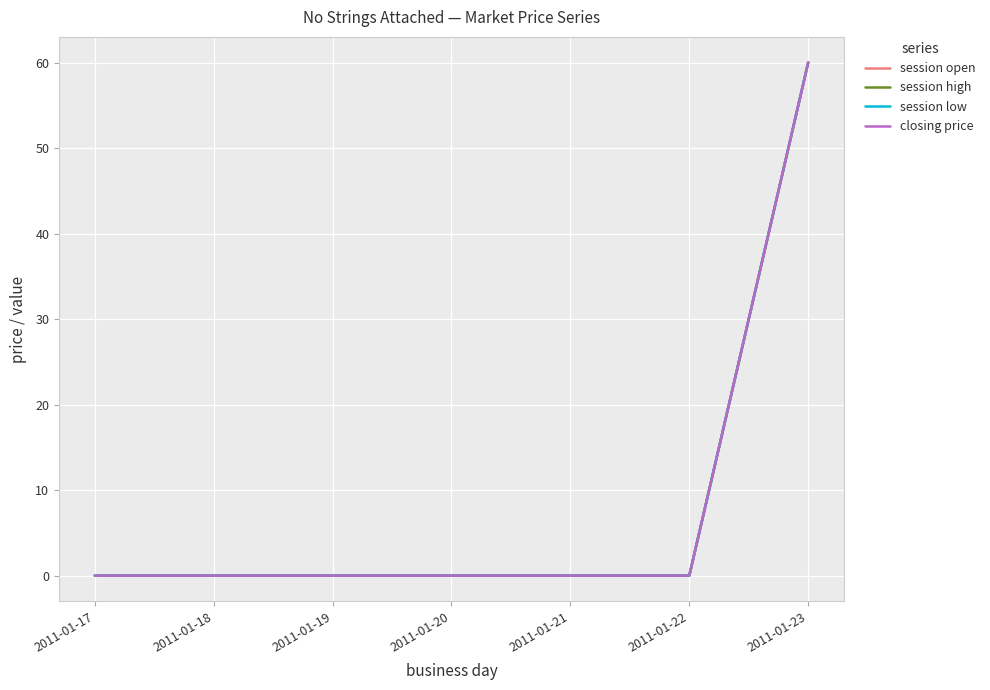

The value of session low at 2011-01-22 is -29. True or false?

False